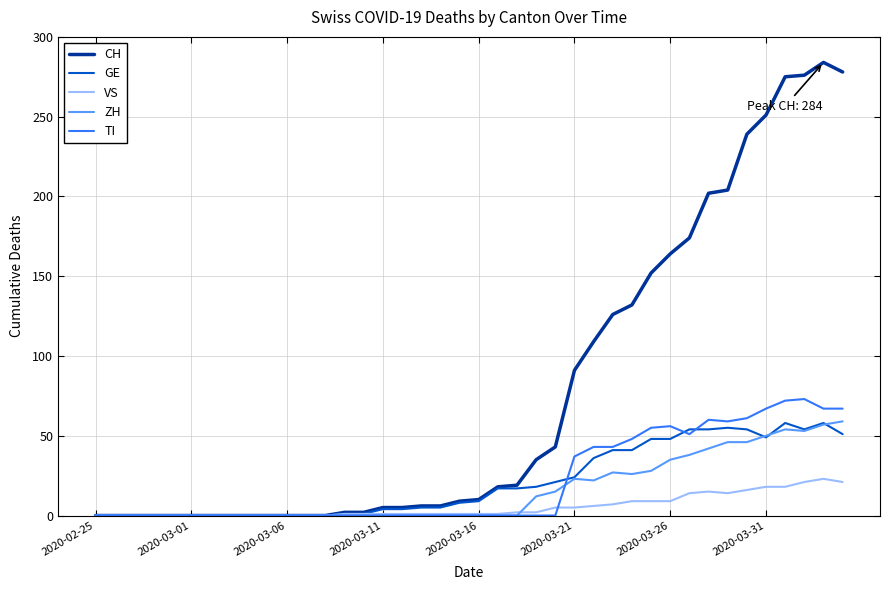

Which series has the largest total across all categories?

CH